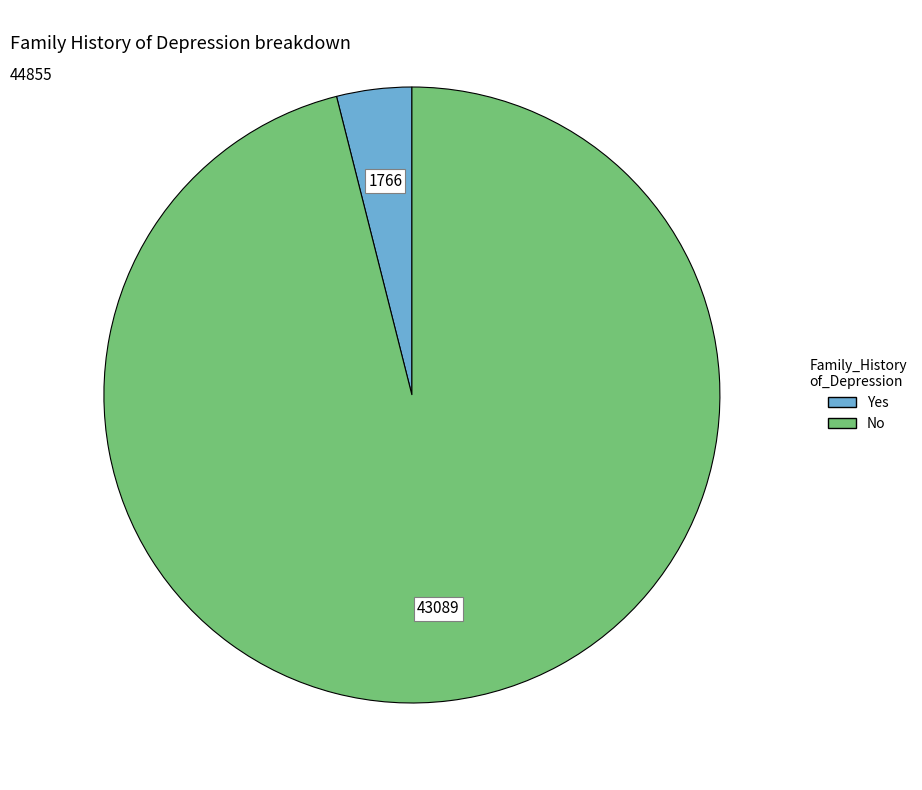

Combined, do No and Yes account for over 50%?

Yes